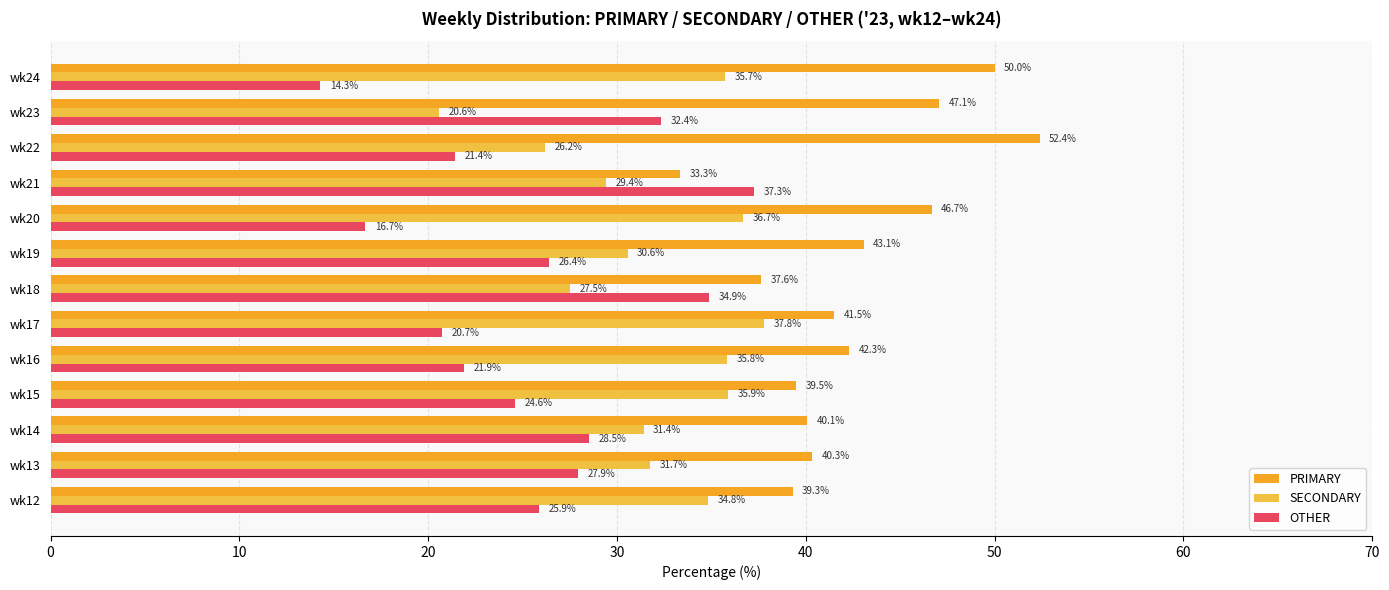

What are all the series names shown in the legend?

PRIMARY, SECONDARY, OTHER